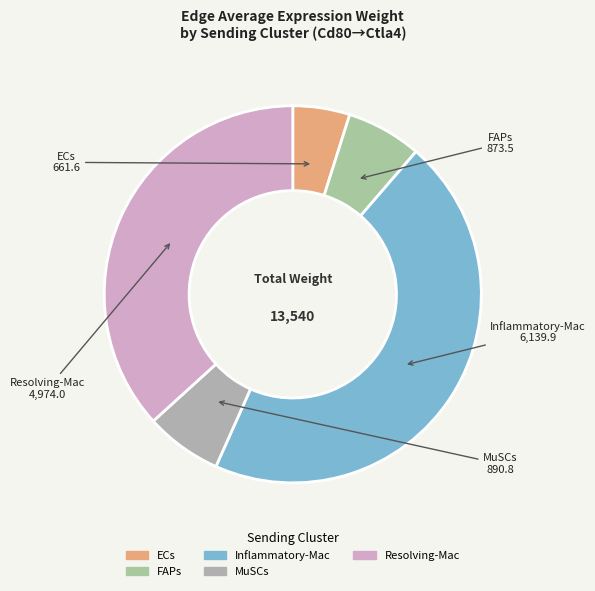

Which category has the biggest portion of the pie?

Inflammatory-Mac